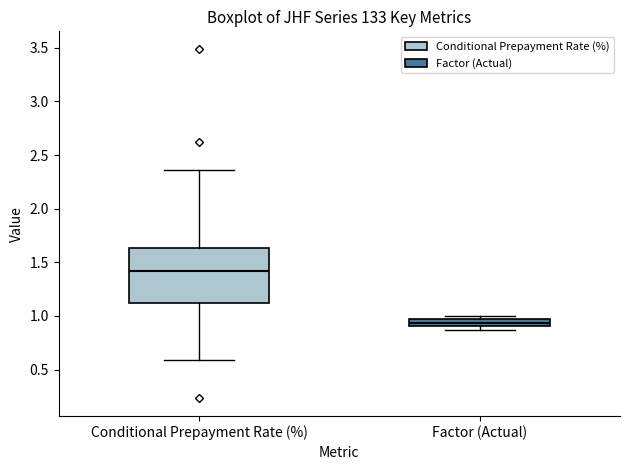

Comparing the boxes themselves (not the whiskers), which one is the tallest?

Conditional Prepayment Rate (%)